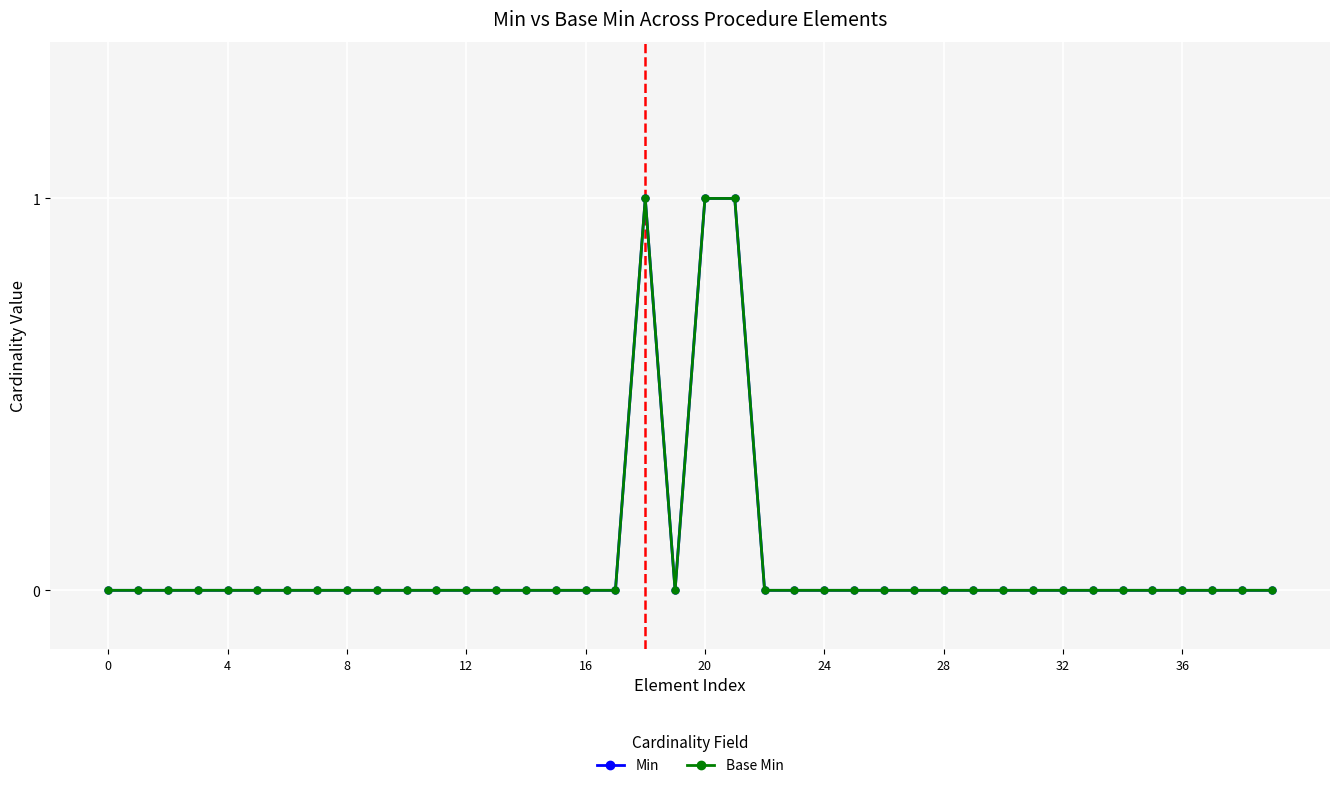

In Min, how many points are higher than both neighbors (excluding endpoints)?

1